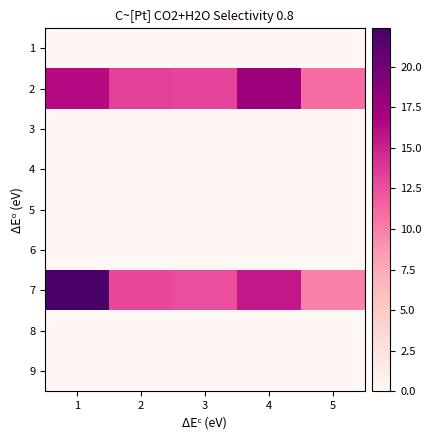

Between 4 and 1, which is larger?

4